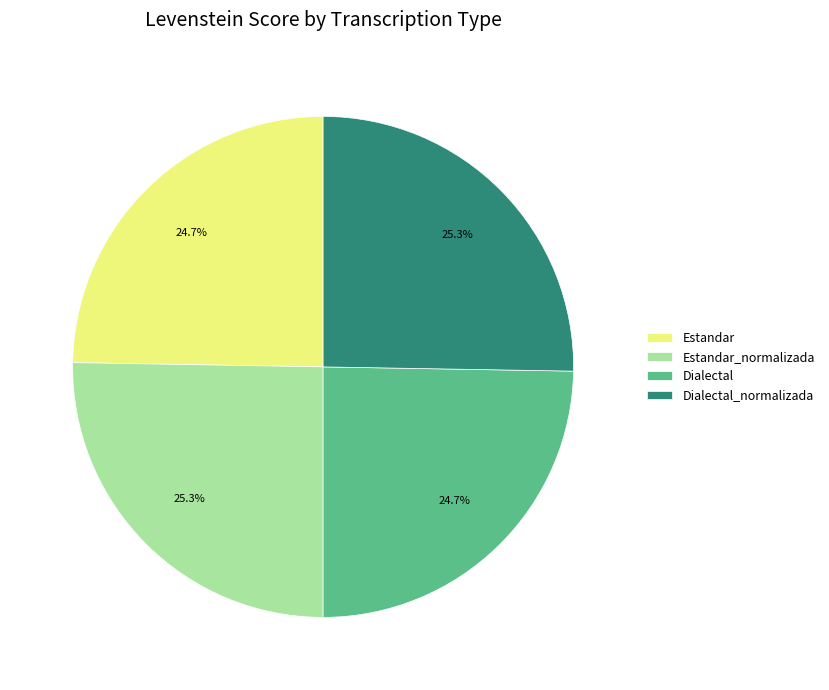

Is Estandar the majority of the pie?

No